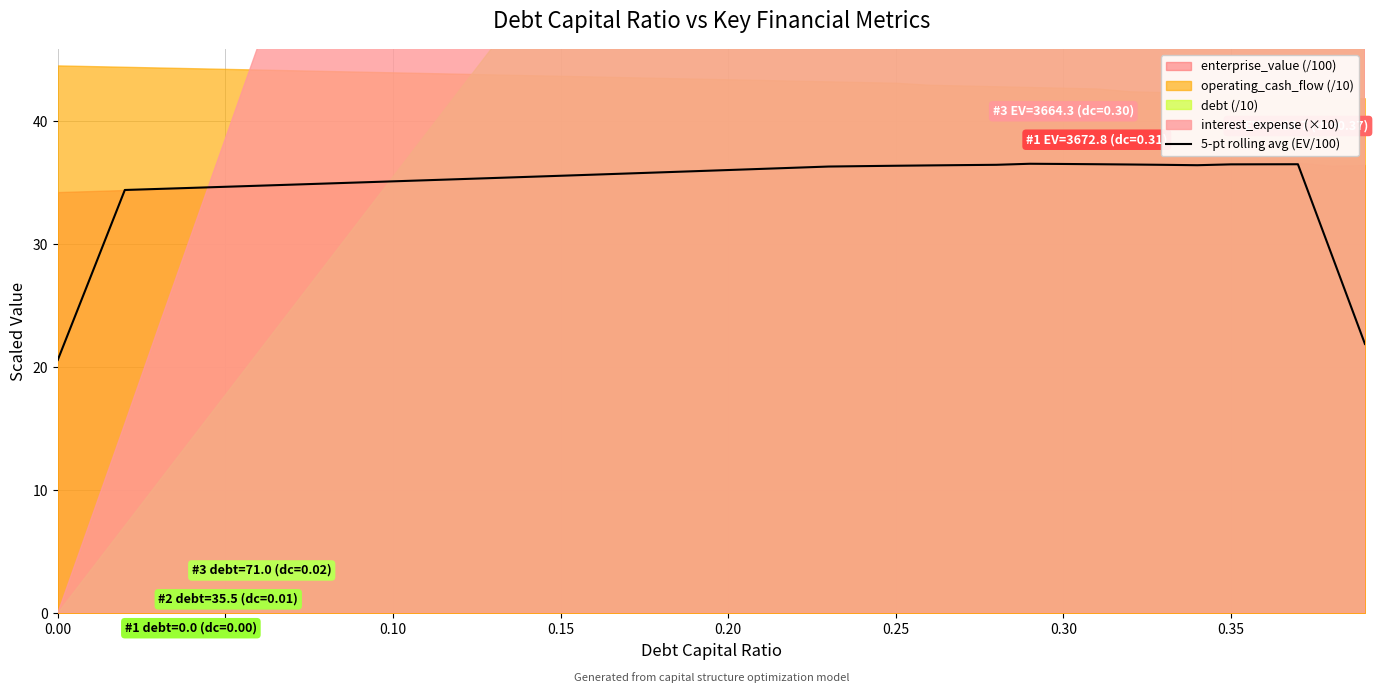

What is the smallest value displayed?

20.6